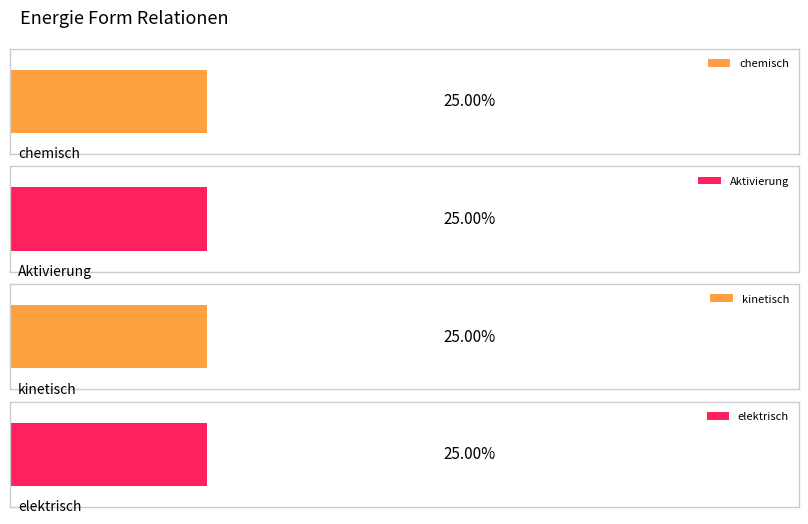

At elektrisch, list the series in order from smallest to largest.

chemisch, Aktivierung, kinetisch, elektrisch